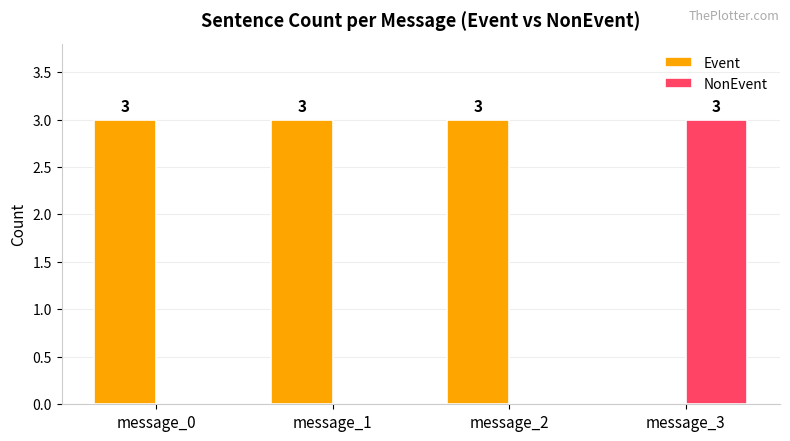

What is the average value of the Event series?

2